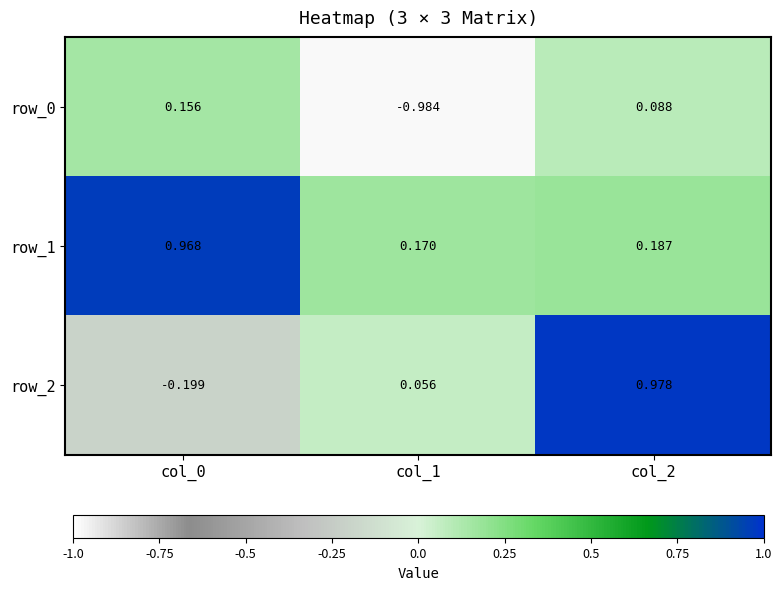

Which series changed the most between col_0 and col_1?

row_0